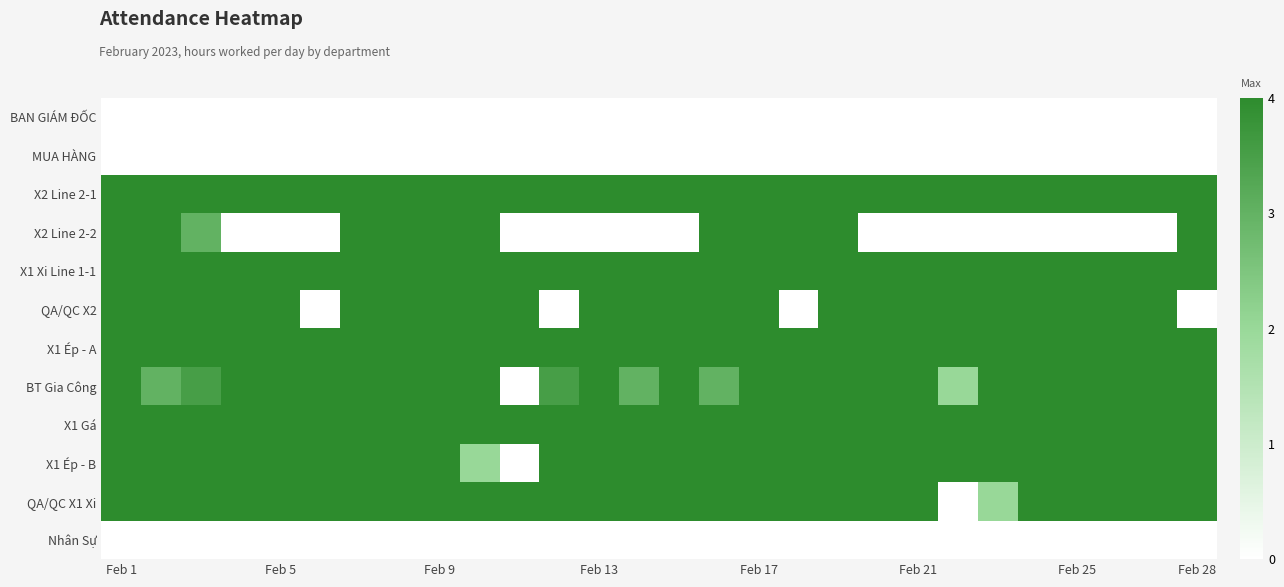

Reading left to right, list all the values displayed in this chart.

BAN GIÁM ĐỐC: 0.0	0.0	0.0	0.0	0.0	0.0	0.0	0.0	0.0	0.0	0.0	0.0	0.0	0.0	0.0	0.0	0.0	0.0	0.0	0.0	0.0	0.0	0.0	0.0	0.0	0.0	0.0	0.0
MUA HÀNG: 0.0	0.0	0.0	0.0	0.0	0.0	0.0	0.0	0.0	0.0	0.0	0.0	0.0	0.0	0.0	0.0	0.0	0.0	0.0	0.0	0.0	0.0	0.0	0.0	0.0	0.0	0.0	0.0
X2 Line 2-1: 4.0	4.0	4.0	4.0	4.0	4.0	4.0	4.0	4.0	4.0	4.0	4.0	4.0	4.0	4.0	4.0	4.0	4.0	4.0	4.0	4.0	4.0	4.0	4.0	4.0	4.0	4.0	4.0
X2 Line 2-2: 4.0	4.0	3.0	0.0	0.0	0.0	4.0	4.0	4.0	4.0	0.0	0.0	0.0	0.0	0.0	4.0	4.0	4.0	4.0	0.0	0.0	0.0	0.0	0.0	0.0	0.0	0.0	4.0
X1 Xi Line 1-1: 4.0	4.0	4.0	4.0	4.0	4.0	4.0	4.0	4.0	4.0	4.0	4.0	4.0	4.0	4.0	4.0	4.0	4.0	4.0	4.0	4.0	4.0	4.0	4.0	4.0	4.0	4.0	4.0
QA/QC X2: 4.0	4.0	4.0	4.0	4.0	0.0	4.0	4.0	4.0	4.0	4.0	0.0	4.0	4.0	4.0	4.0	4.0	0.0	4.0	4.0	4.0	4.0	4.0	4.0	4.0	4.0	4.0	0.0
X1 Ép - A: 4.0	4.0	4.0	4.0	4.0	4.0	4.0	4.0	4.0	4.0	4.0	4.0	4.0	4.0	4.0	4.0	4.0	4.0	4.0	4.0	4.0	4.0	4.0	4.0	4.0	4.0	4.0	4.0
BT Gia Công: 4.0	3.0	3.5	4.0	4.0	4.0	4.0	4.0	4.0	4.0	0.0	3.5	4.0	3.0	4.0	3.0	4.0	4.0	4.0	4.0	4.0	2.0	4.0	4.0	4.0	4.0	4.0	4.0
X1 Gá: 4.0	4.0	4.0	4.0	4.0	4.0	4.0	4.0	4.0	4.0	4.0	4.0	4.0	4.0	4.0	4.0	4.0	4.0	4.0	4.0	4.0	4.0	4.0	4.0	4.0	4.0	4.0	4.0
X1 Ép - B: 4.0	4.0	4.0	4.0	4.0	4.0	4.0	4.0	4.0	2.0	0.0	4.0	4.0	4.0	4.0	4.0	4.0	4.0	4.0	4.0	4.0	4.0	4.0	4.0	4.0	4.0	4.0	4.0
QA/QC X1 Xi: 4.0	4.0	4.0	4.0	4.0	4.0	4.0	4.0	4.0	4.0	4.0	4.0	4.0	4.0	4.0	4.0	4.0	4.0	4.0	4.0	4.0	0.0	2.0	4.0	4.0	4.0	4.0	4.0
Nhân Sự: 0.0	0.0	0.0	0.0	0.0	0.0	0.0	0.0	0.0	0.0	0.0	0.0	0.0	0.0	0.0	0.0	0.0	0.0	0.0	0.0	0.0	0.0	0.0	0.0	0.0	0.0	0.0	0.0